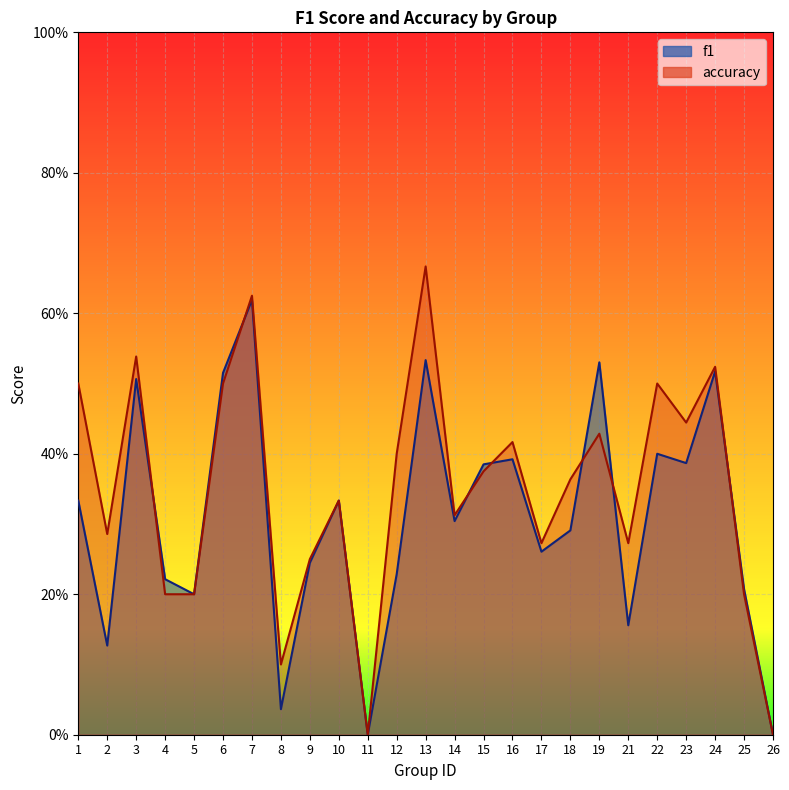

What is the greatest value displayed?

0.7